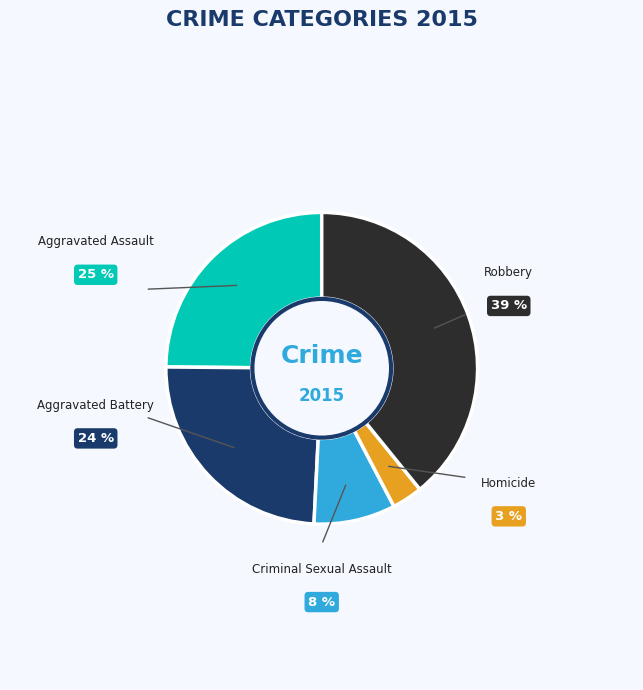

To the nearest percent, what is the difference between the Criminal Sexual Assault and Robbery slice percentages?

31%